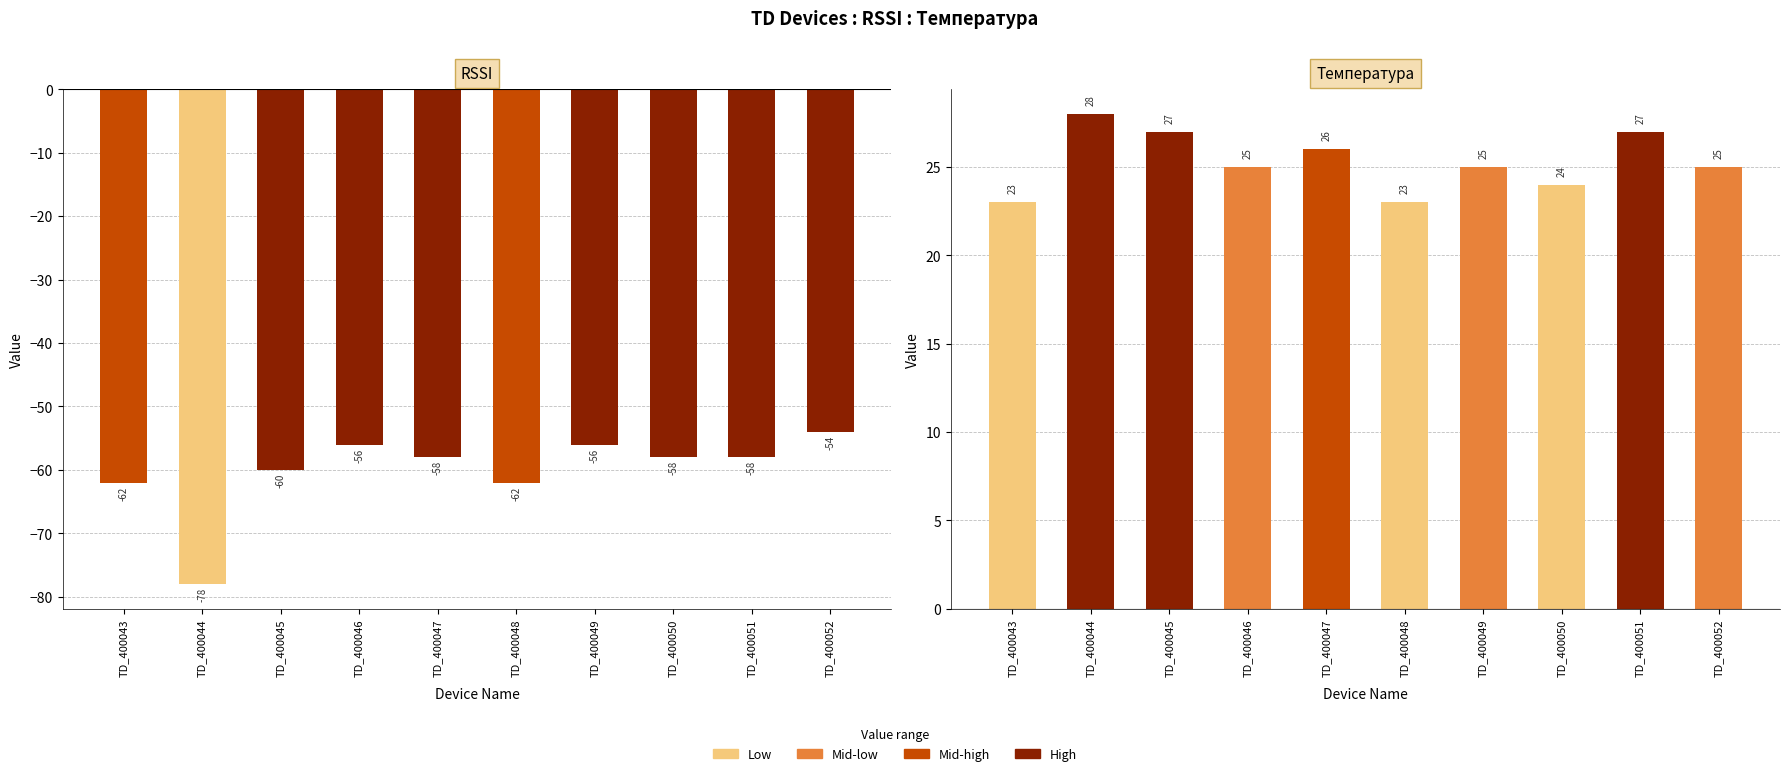

At which category does the chart reach its peak across all series?

TD_400044